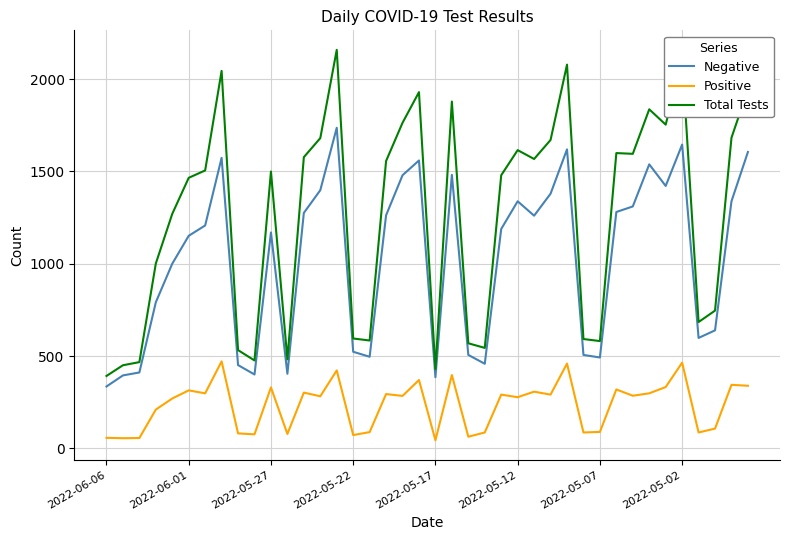

What is the highest value of the Total Tests series?

2158